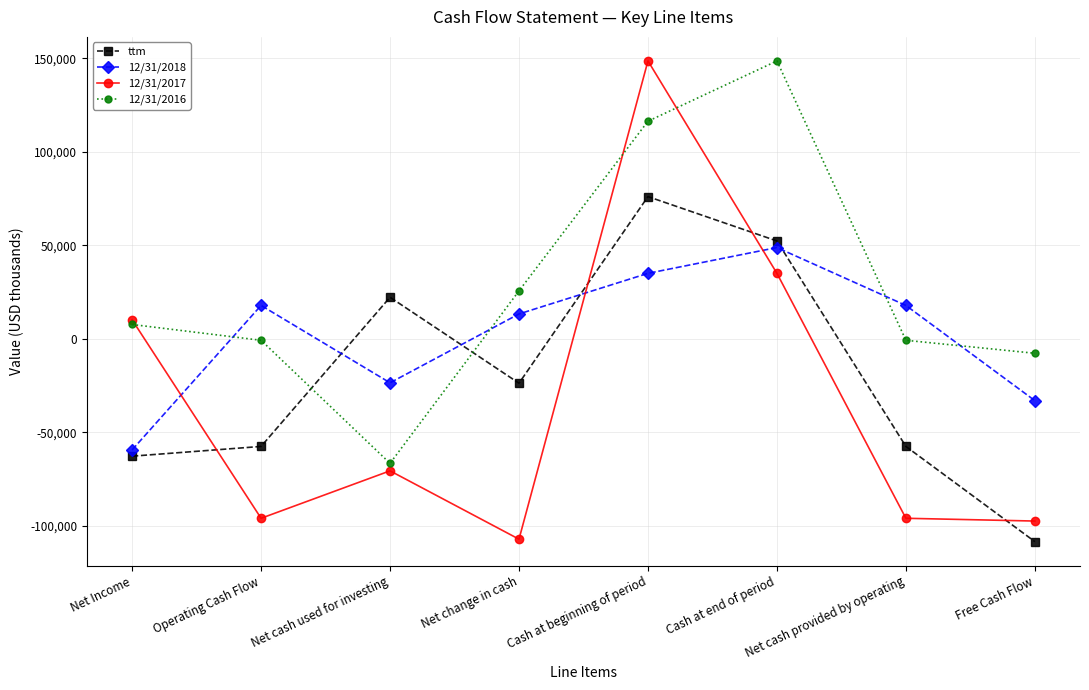

Reading left to right, list all the values displayed in this chart.

ttm: Net Income=-62766	Operating Cash Flow=-57553	Net cash used for investing=22230	Net change in cash=-23727	Cash at beginning of period=76078	Cash at end of period=52351	Net cash provided by operating=-57553	Free Cash Flow=-108472
12/31/2018: Net Income=-59409	Operating Cash Flow=17867	Net cash used for investing=-23515	Net change in cash=13316	Cash at beginning of period=35036	Cash at end of period=48831	Net cash provided by operating=17867	Free Cash Flow=-33052
12/31/2017: Net Income=10177	Operating Cash Flow=-95981	Net cash used for investing=-70606	Net change in cash=-107162	Cash at beginning of period=148650	Cash at end of period=35036	Net cash provided by operating=-95981	Free Cash Flow=-97465
12/31/2016: Net Income=7675	Operating Cash Flow=-777	Net cash used for investing=-66594	Net change in cash=25657	Cash at beginning of period=116401	Cash at end of period=148650	Net cash provided by operating=-777	Free Cash Flow=-7723